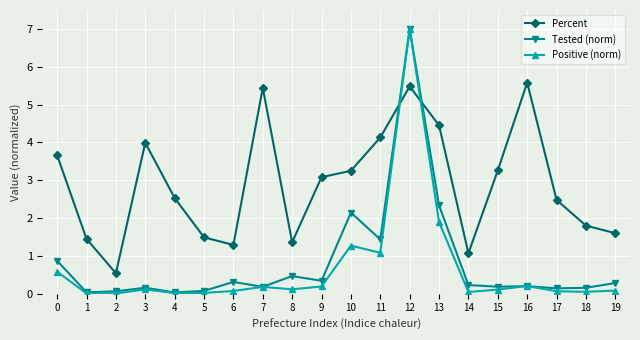

What is the average value of the Positive (norm) series?

0.7